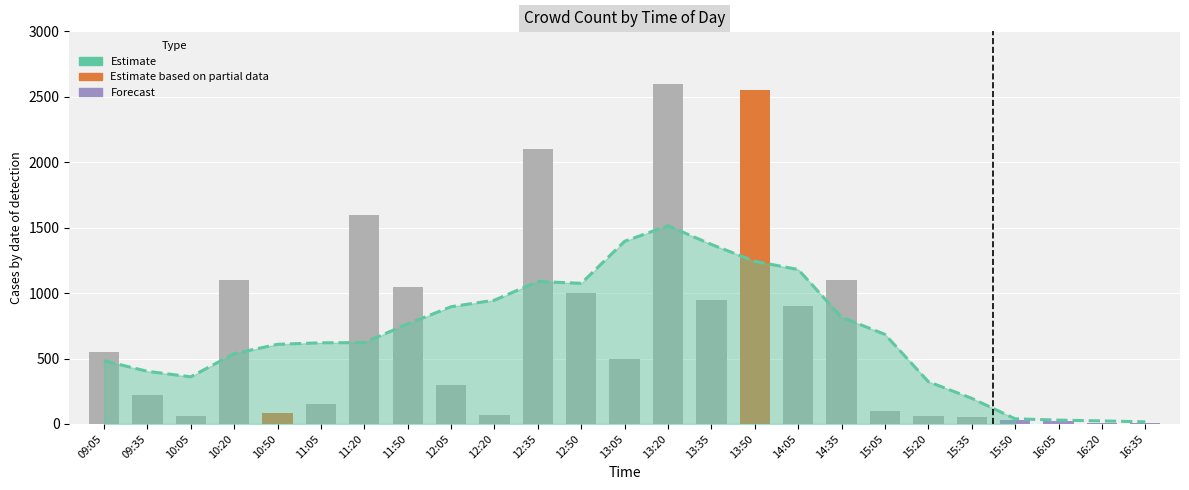

How many data points does each series have?

25